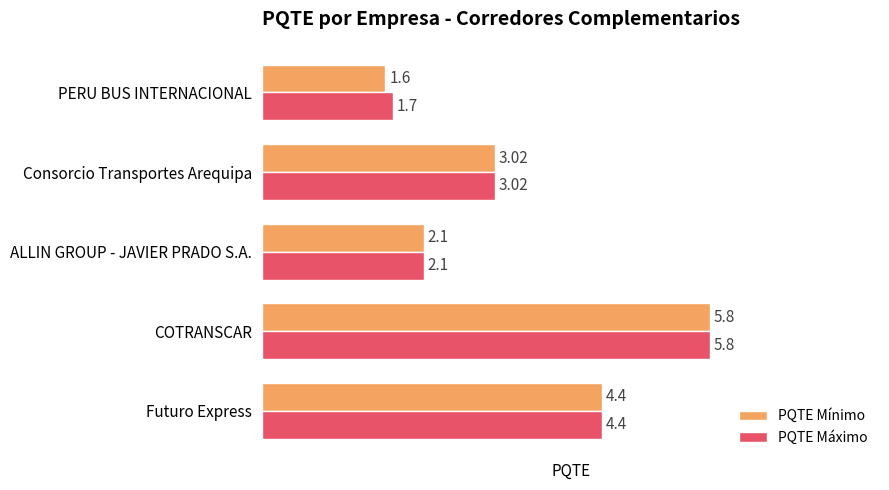

List the series in order of their overall mean, lowest first.

PQTE Mínimo, PQTE Máximo